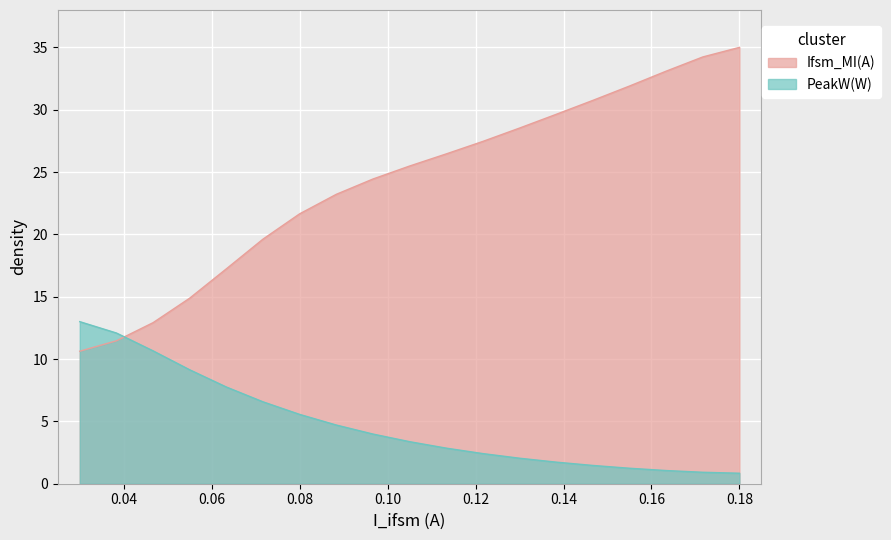

At how many categories does at least one series exceed 21?

13